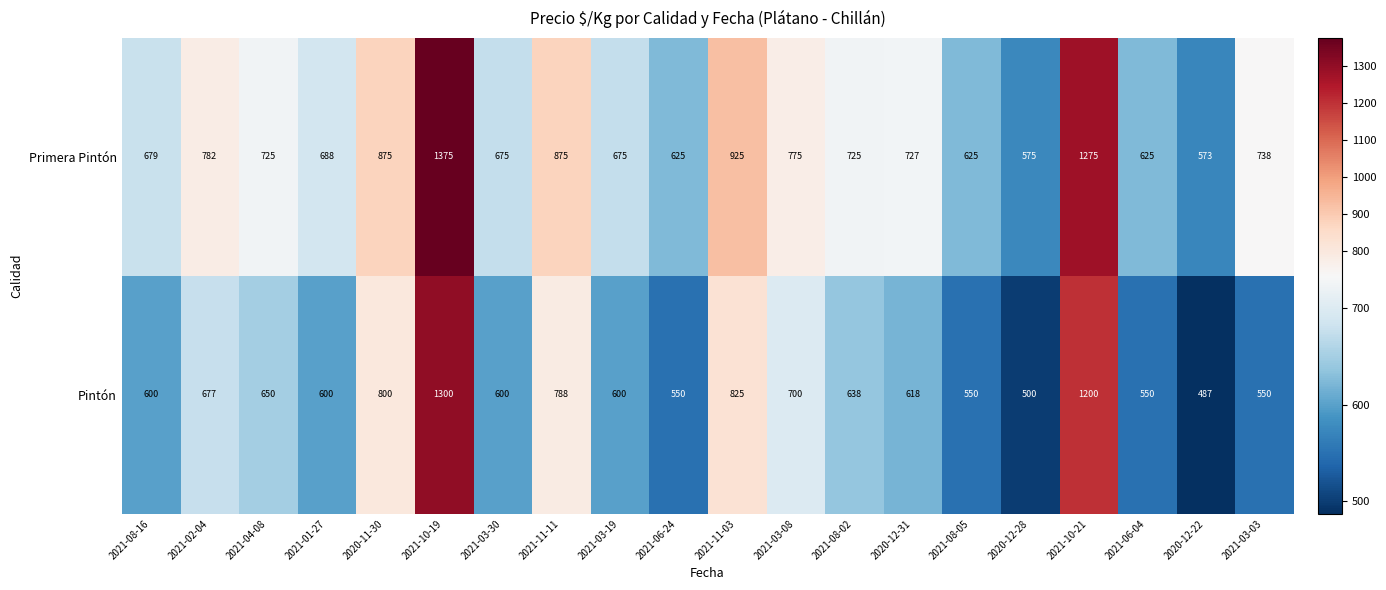

True or false: Pintón has a value of 600 at 2021-03-19.

True